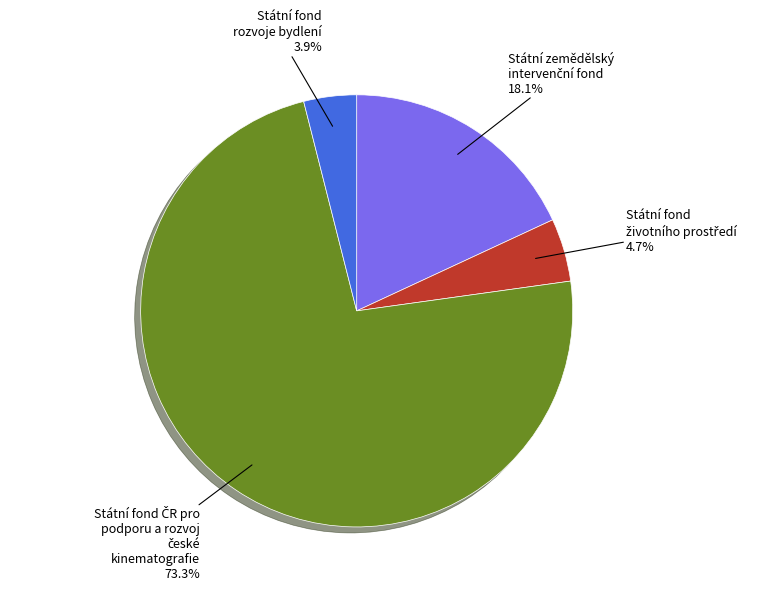

Is there a majority slice in this chart?

Yes